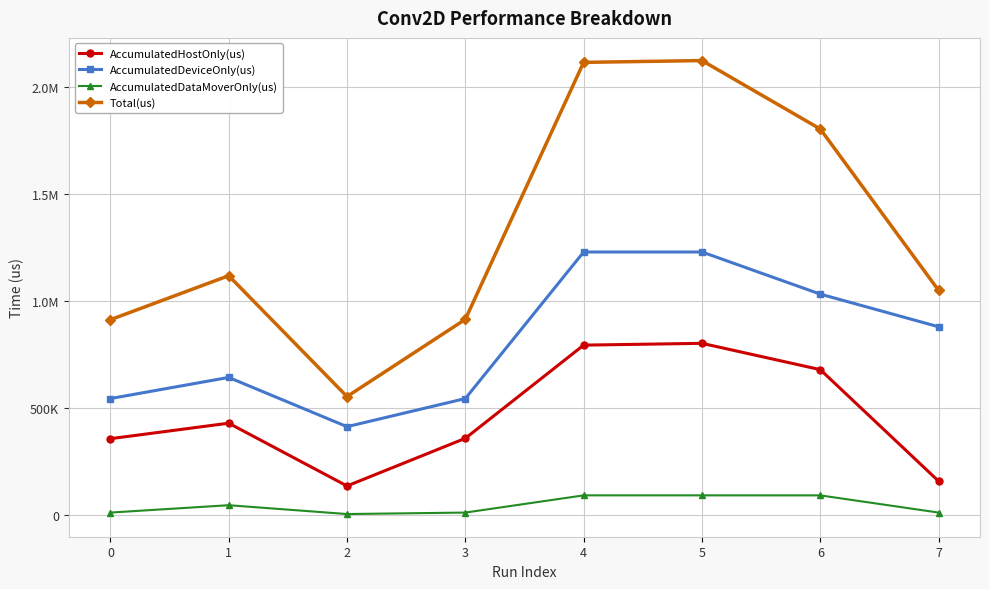

What are all the series names shown in the legend?

AccumulatedHostOnly(us), AccumulatedDeviceOnly(us), AccumulatedDataMoverOnly(us), Total(us)